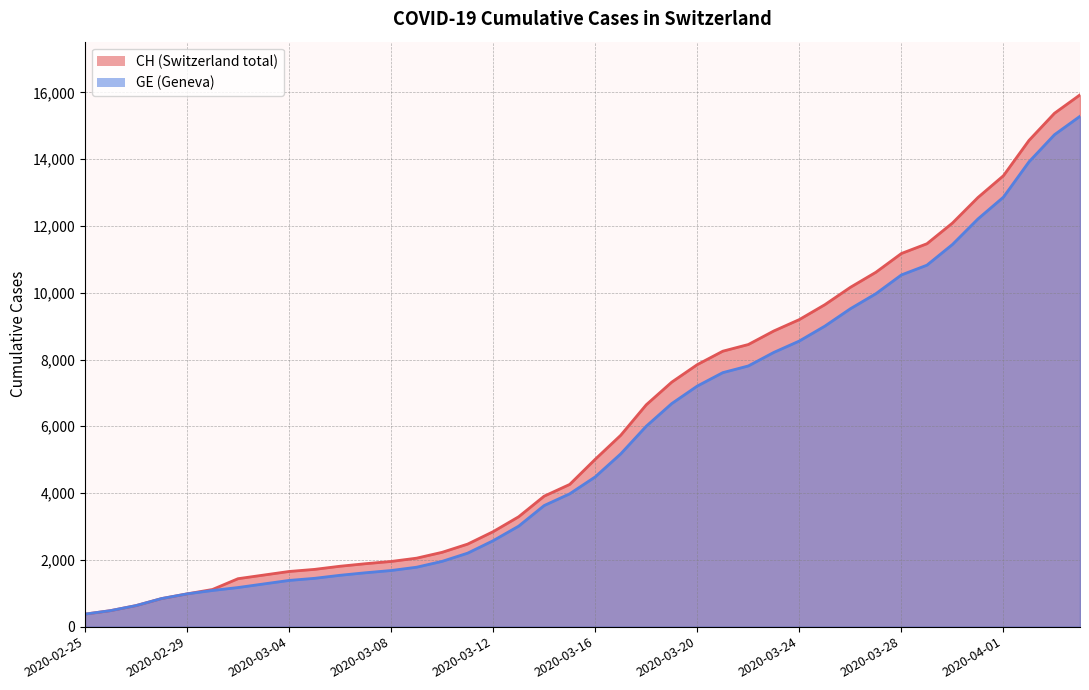

Which label corresponds to the largest value in the chart?

2020-04-04